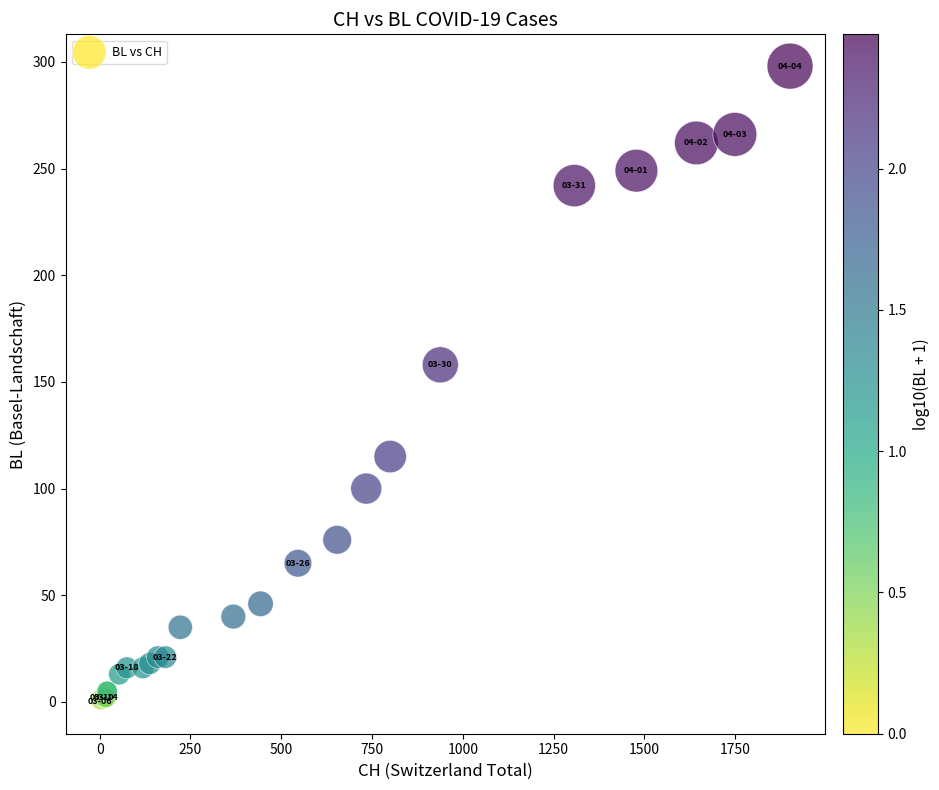

What Y value in the scatter plot is closest to 149?

158